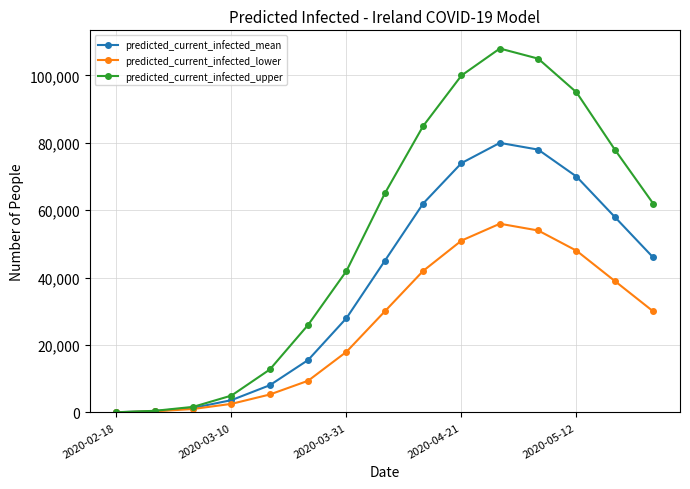

Which series has the largest total across all categories?

predicted_current_infected_upper